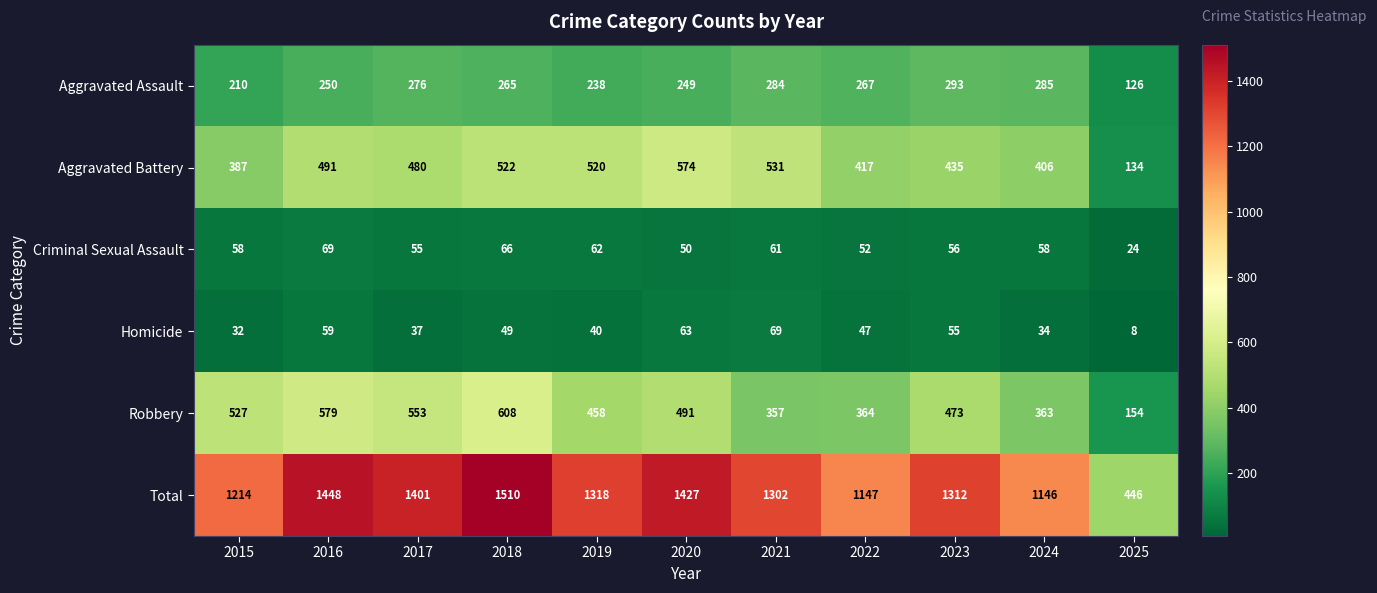

What is the smallest value displayed?

8